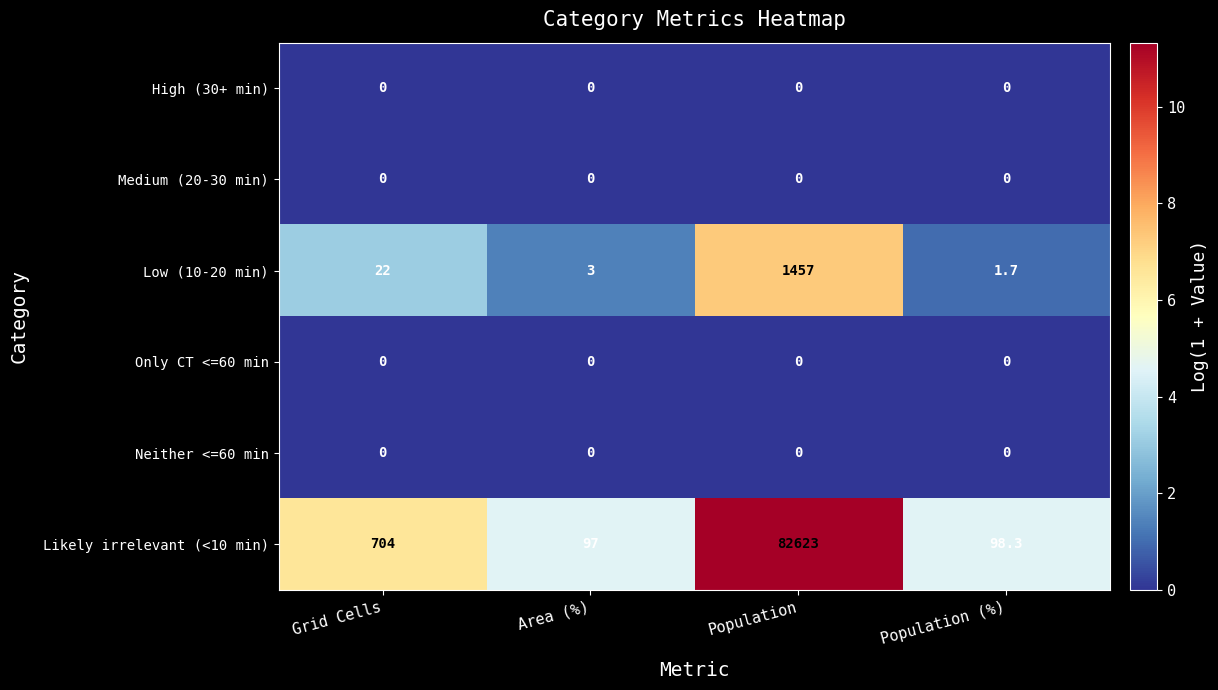

What is the difference between the Likely irrelevant (<10 min) values at Population (%) and Grid Cells?

605.7